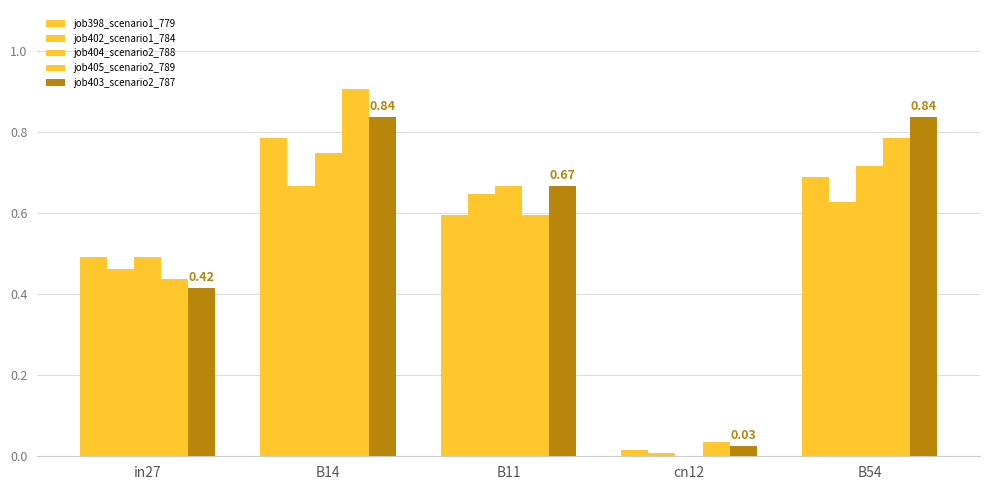

The job404_scenario2_788 series shows 0.7 at B14. True or false?

True